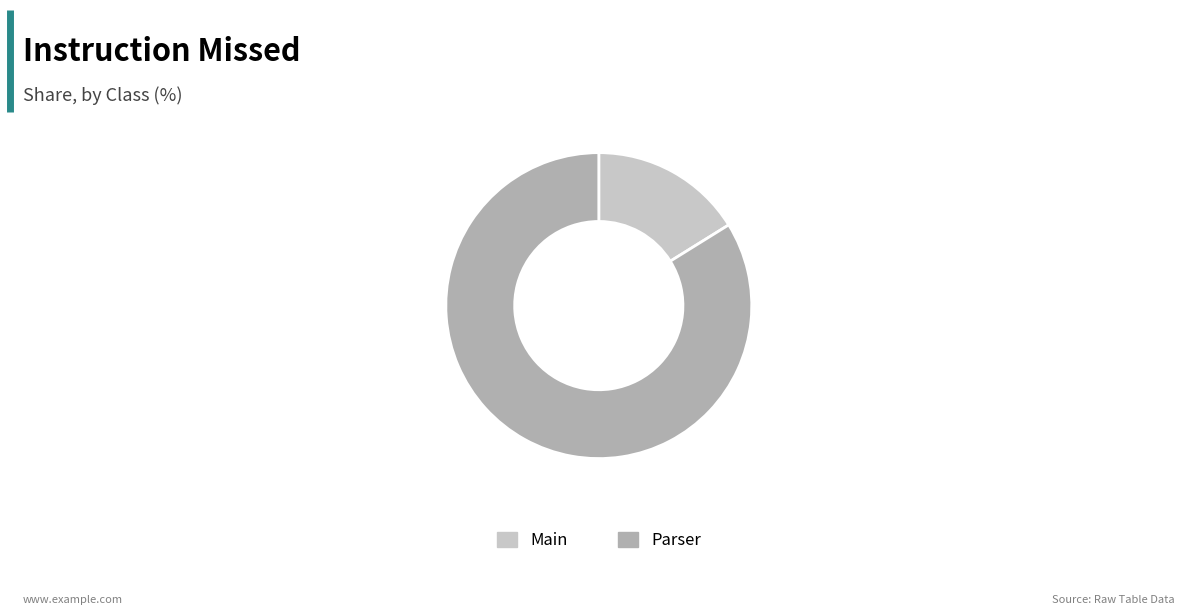

Do Main and Parser together represent more than half of the pie?

Yes